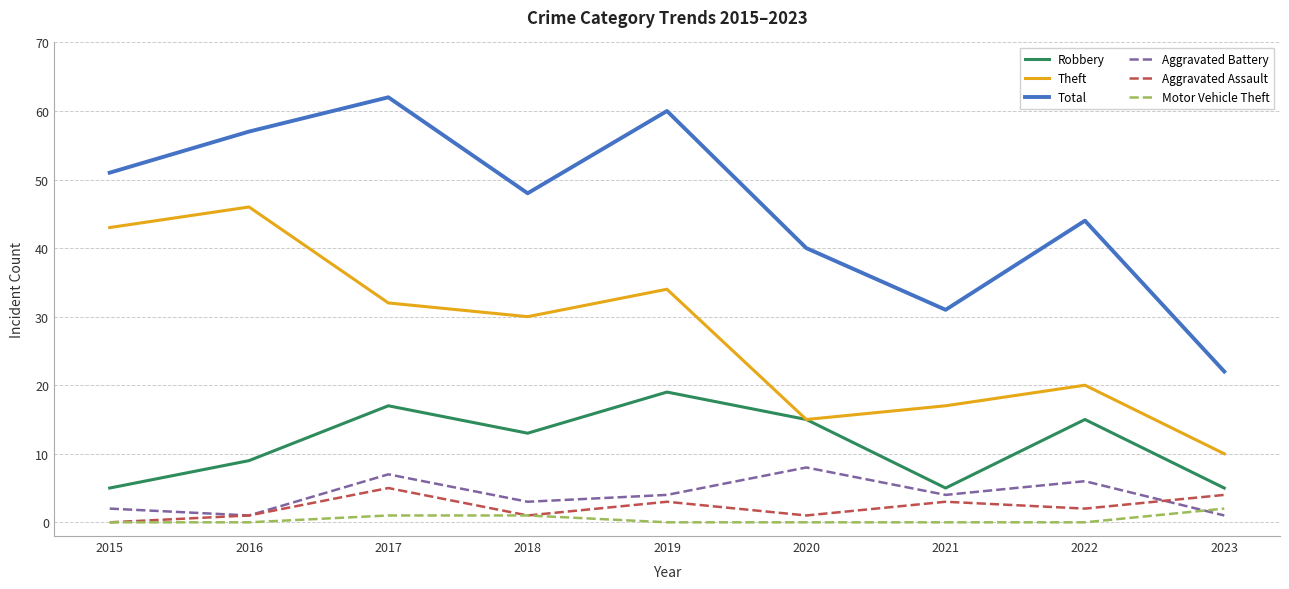

What is the difference between the Aggravated Battery values at 2015 and 2022?

4